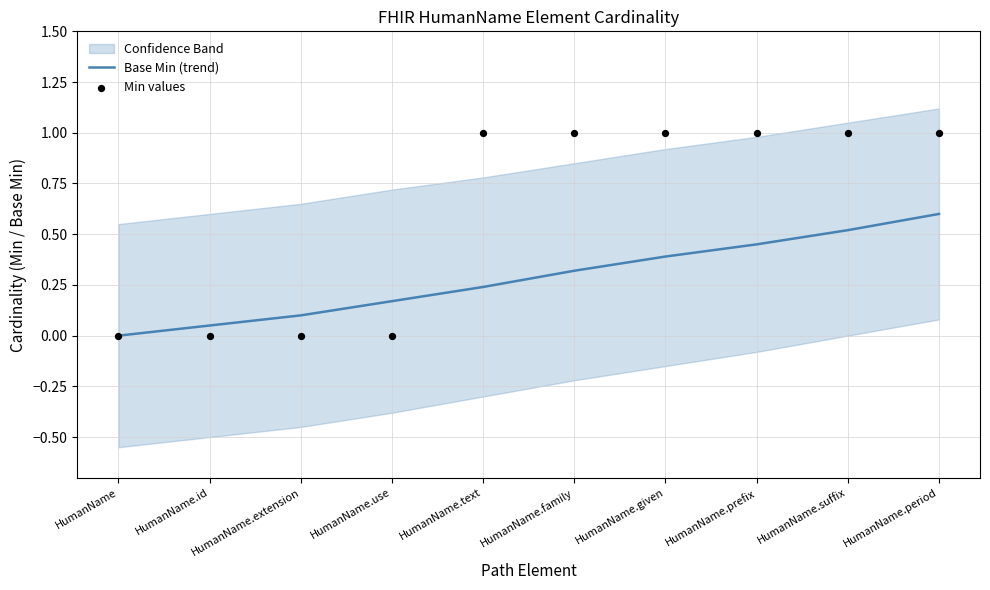

Is the value of Base Min (trend) at HumanName.prefix greater than the value of Min values at HumanName.id?

Yes